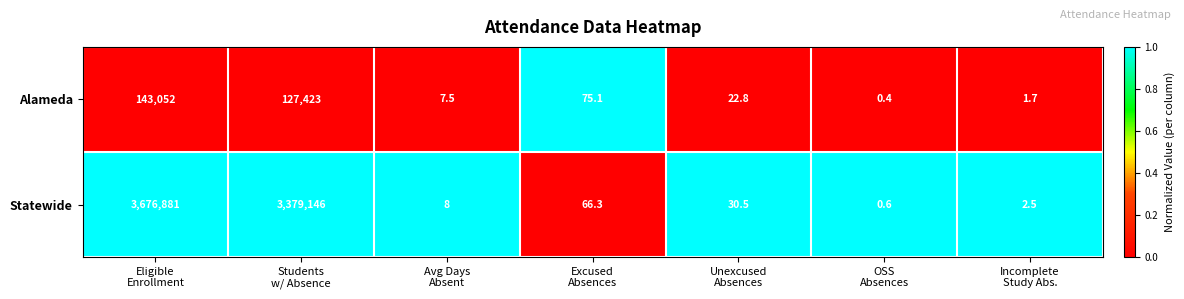

What is the sum of all Statewide values?

7056134.9